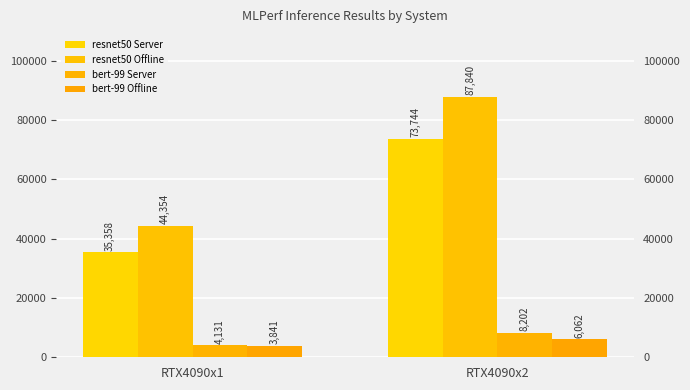

What are all the series names shown in the legend?

resnet50 Server, resnet50 Offline, bert-99 Server, bert-99 Offline